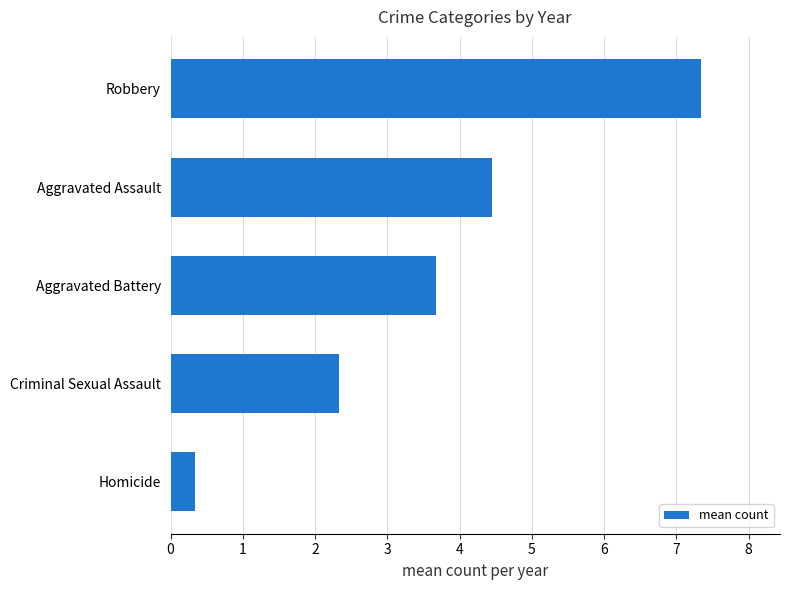

What is the difference between the values at Robbery and Homicide?

7.0